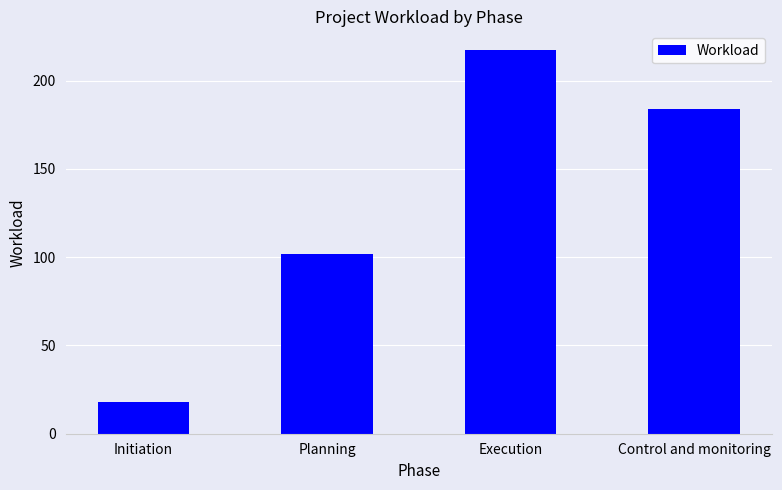

At which category does the chart reach its peak across all series?

Execution